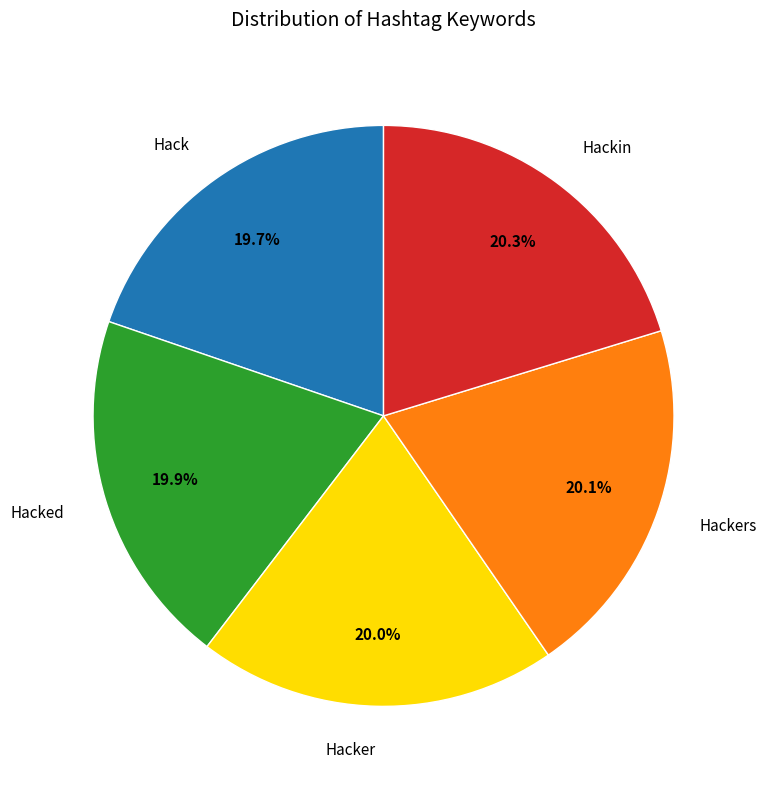

How many segments does this pie chart have?

5